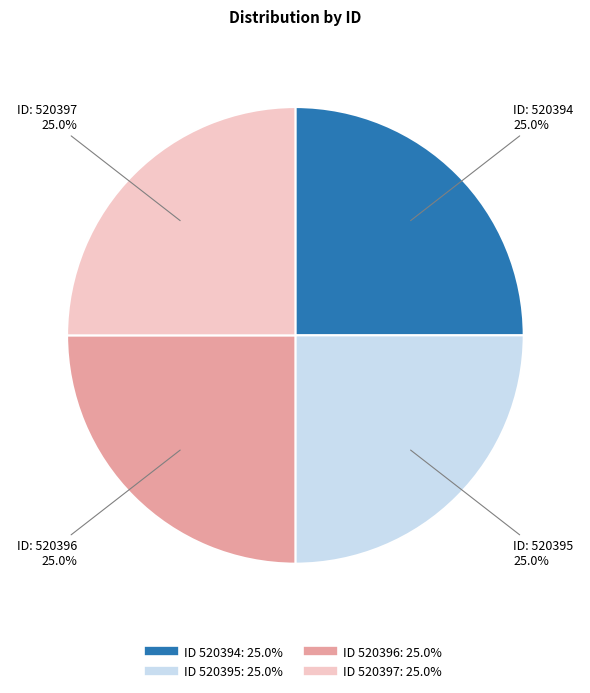

Is there a majority slice in this chart?

No